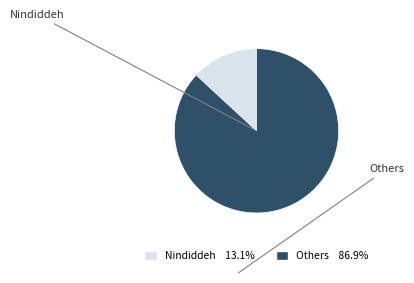

Count the number of slices in the pie.

2